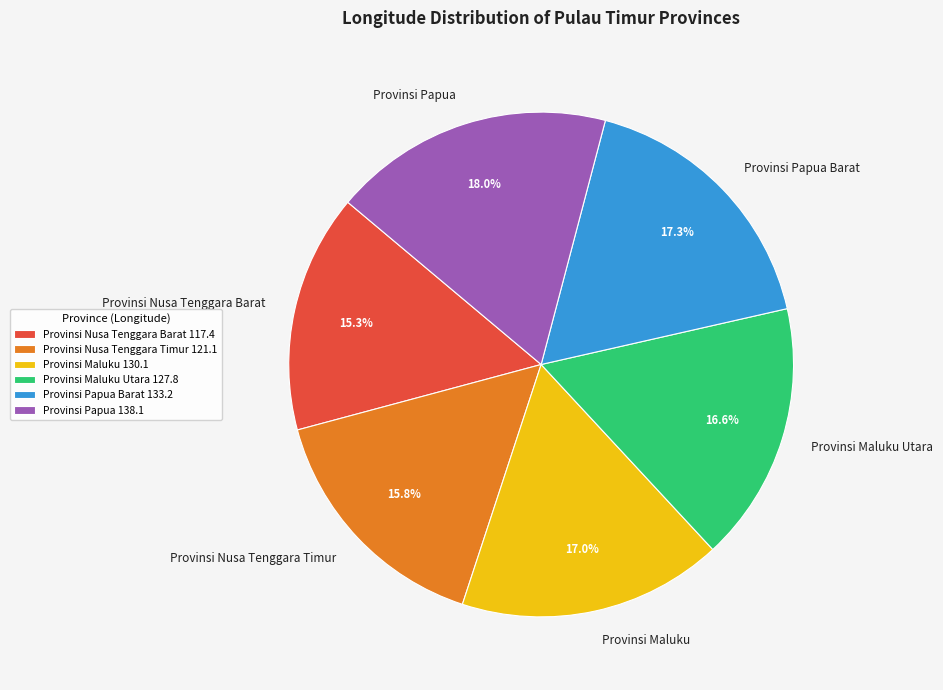

True or false: Provinsi Nusa Tenggara Timur accounts for 3% of the total.

False